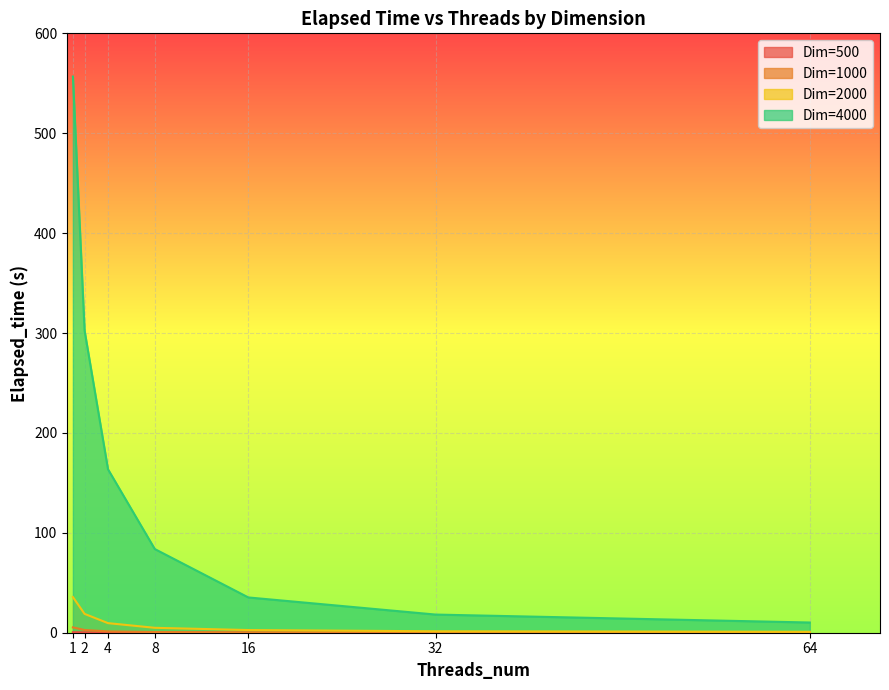

Count the number of categories in the chart.

7